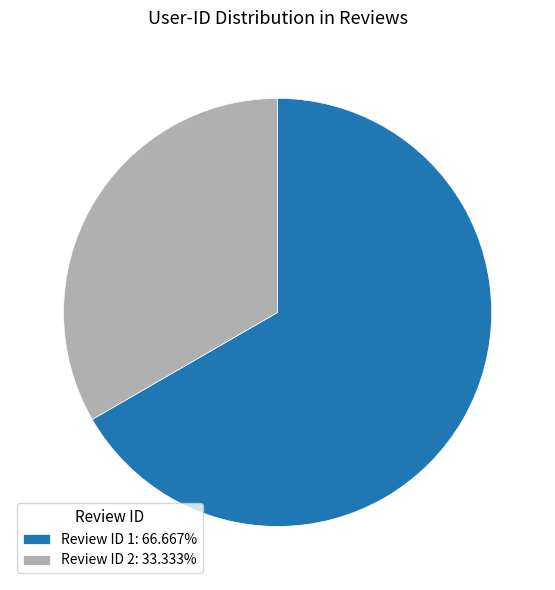

Do Review ID 1: 66.667% and Review ID 2: 33.333% together represent more than half of the pie?

Yes